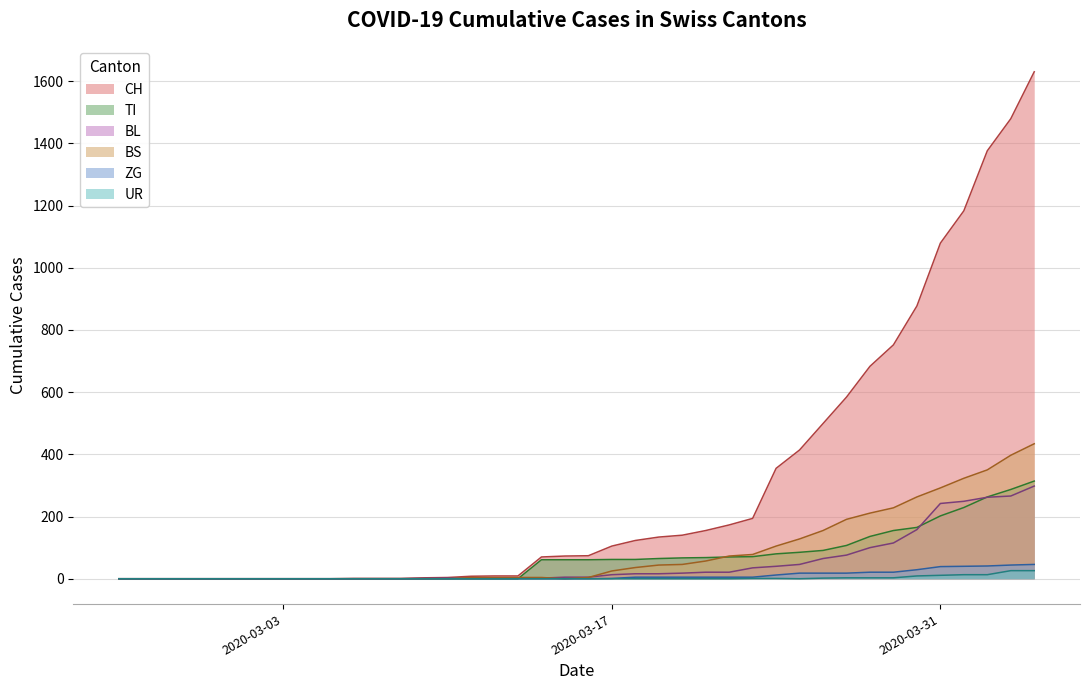

Is the value of BS at 2020-03-08 greater than the value of BL at 2020-04-03?

No